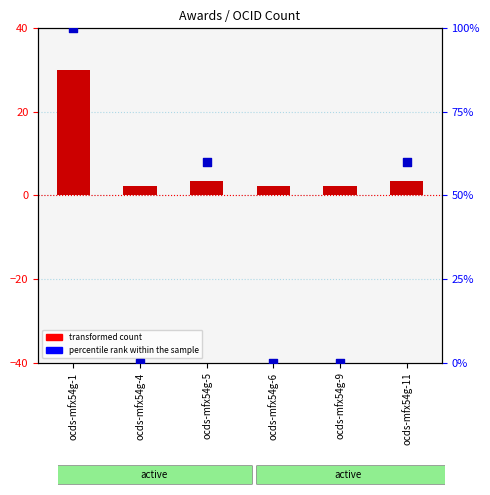

What are all the series names shown in the legend?

transformed count, percentile rank within the sample